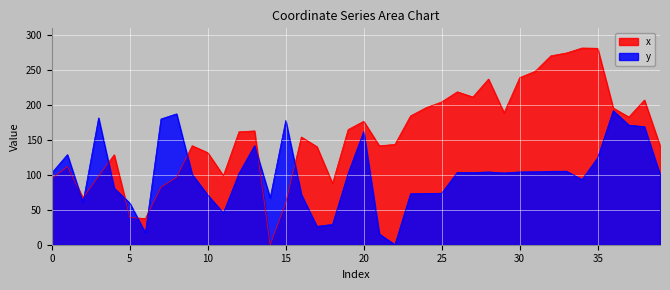

Where is the first local minimum for x?

2